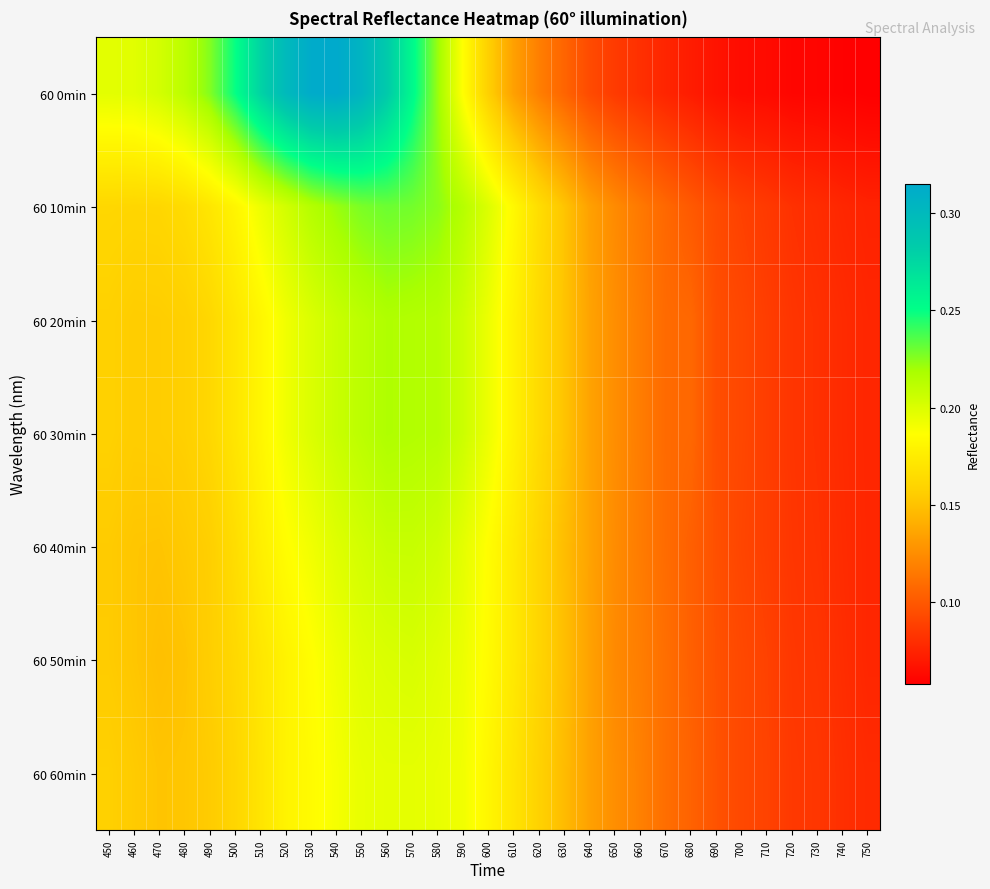

Which series has the widest spread of values?

60 0min